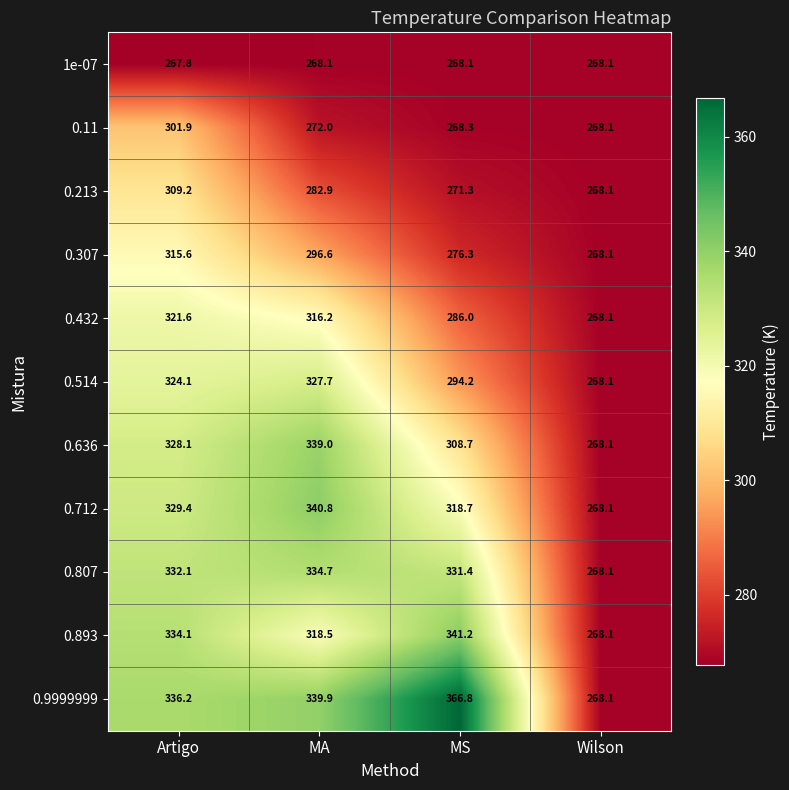

Which series has the largest total across all categories?

0.9999999